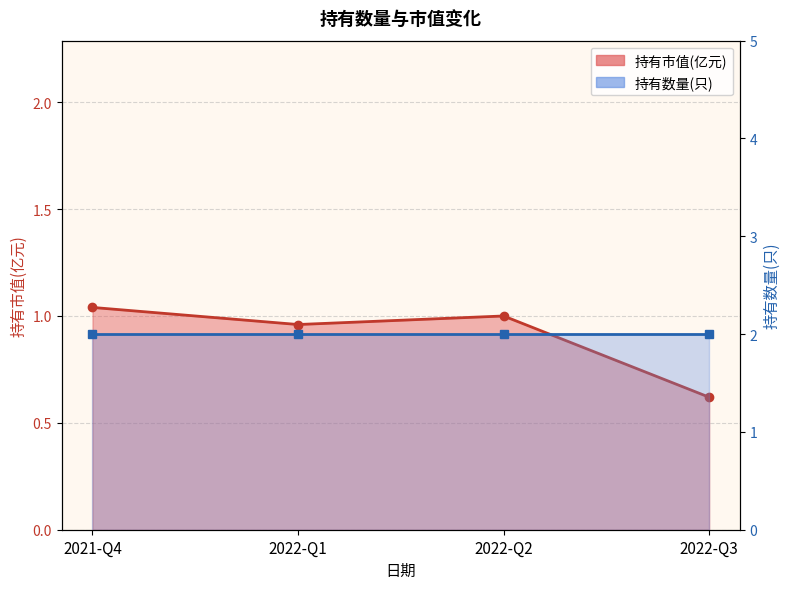

What is the difference between the second highest and minimum values?

0.4